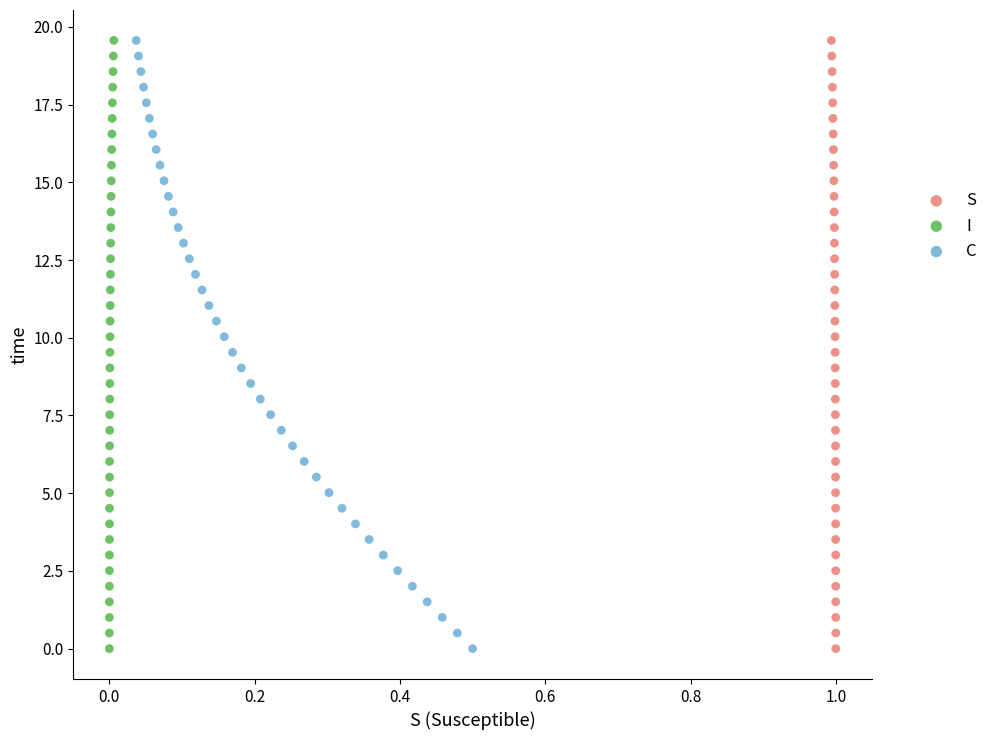

What are all the series names shown in the legend?

S, I, C